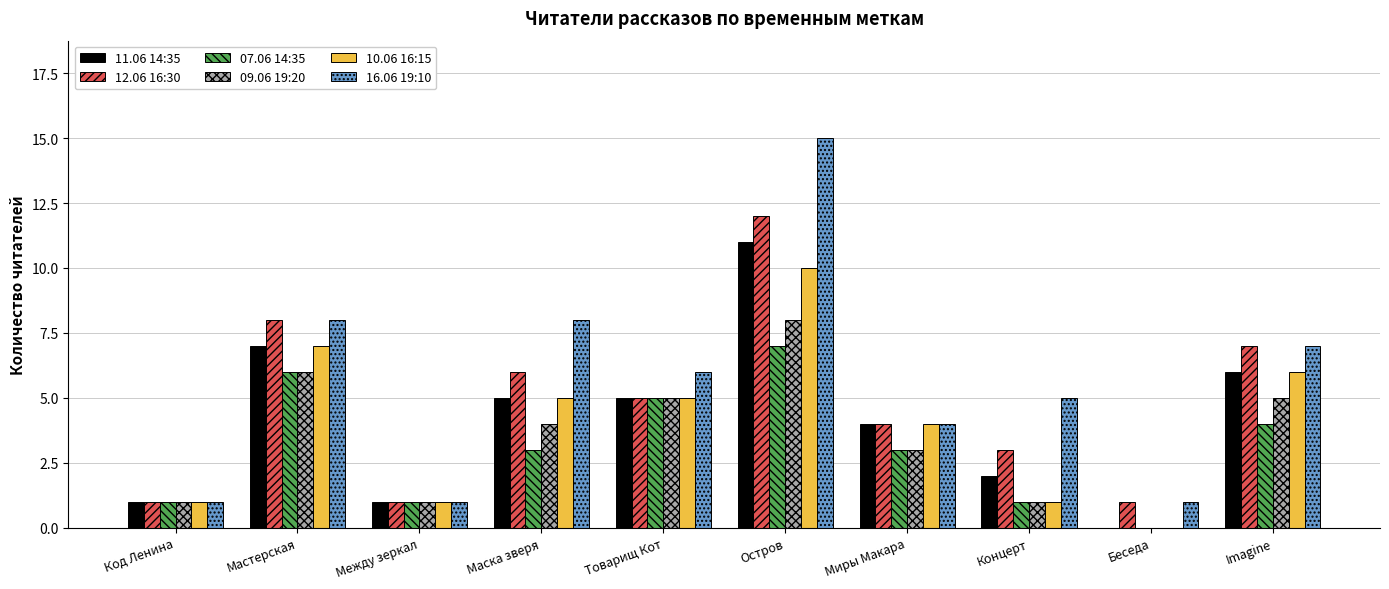

What is the difference between the 12.06 16:30 values at Беседа and Мастерская?

7